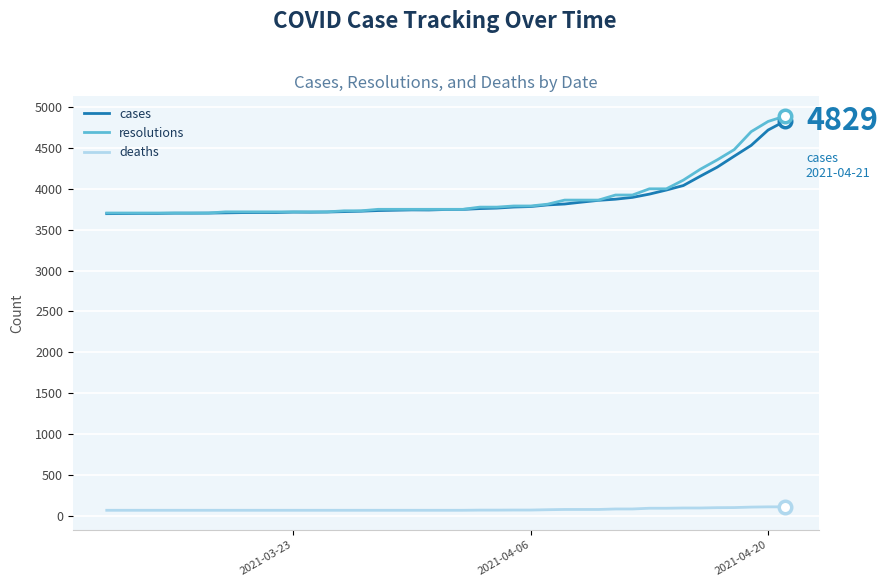

Which series has the widest spread of values?

resolutions